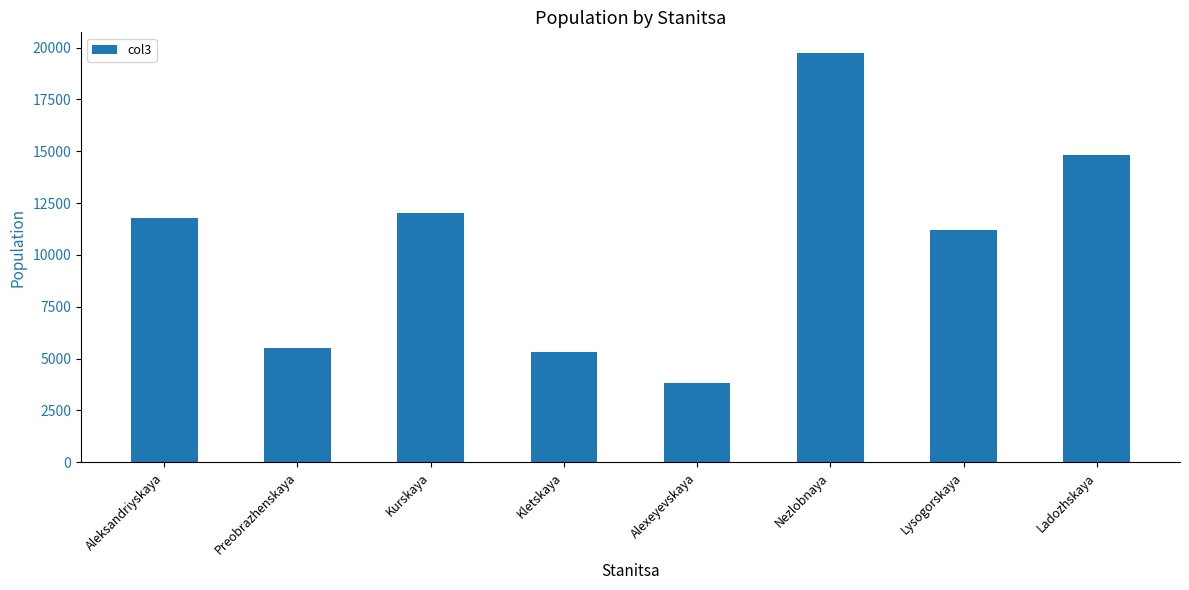

What position from the right is Aleksandriyskaya?

8